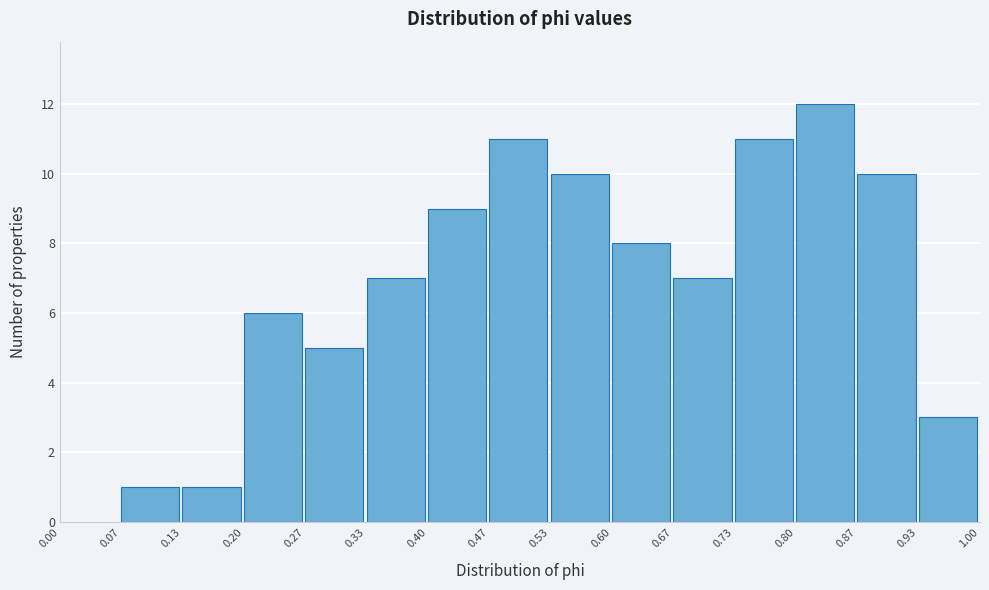

Which range on the x-axis has the tallest bar?

0.80 to 0.87